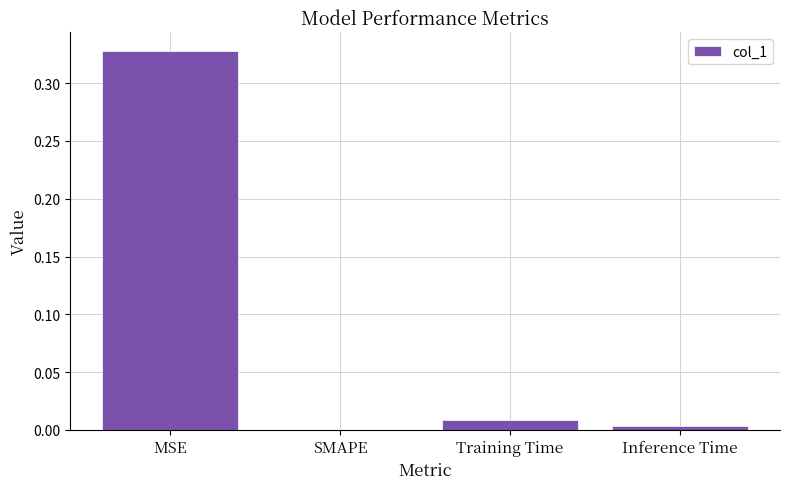

How many data points does each series have?

4